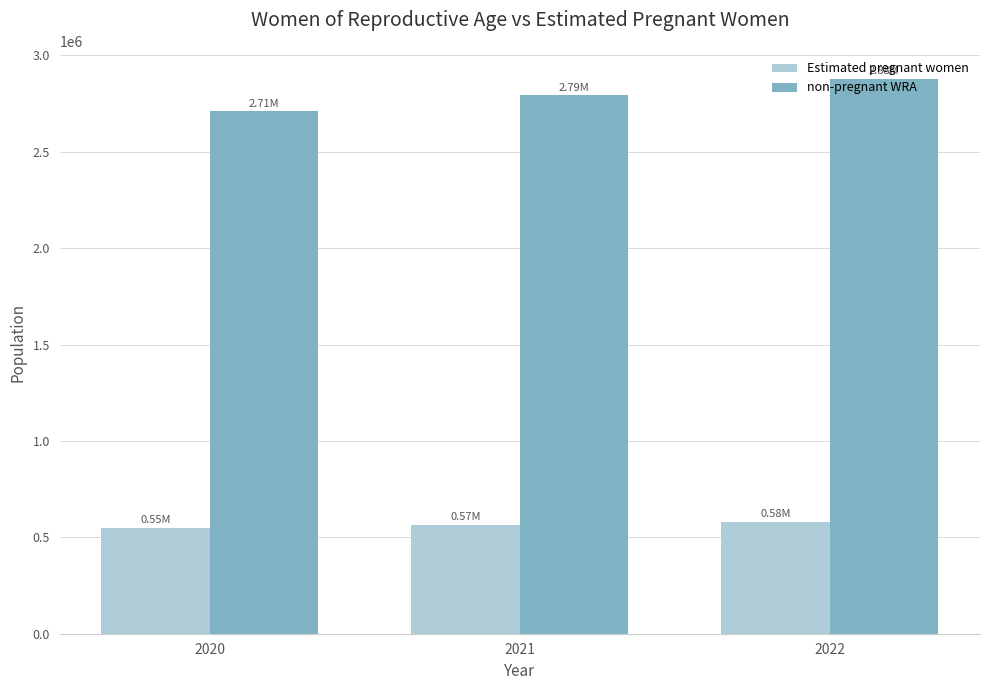

True or false: non-pregnant WRA has a value of 4399120.5 at 2022.

False